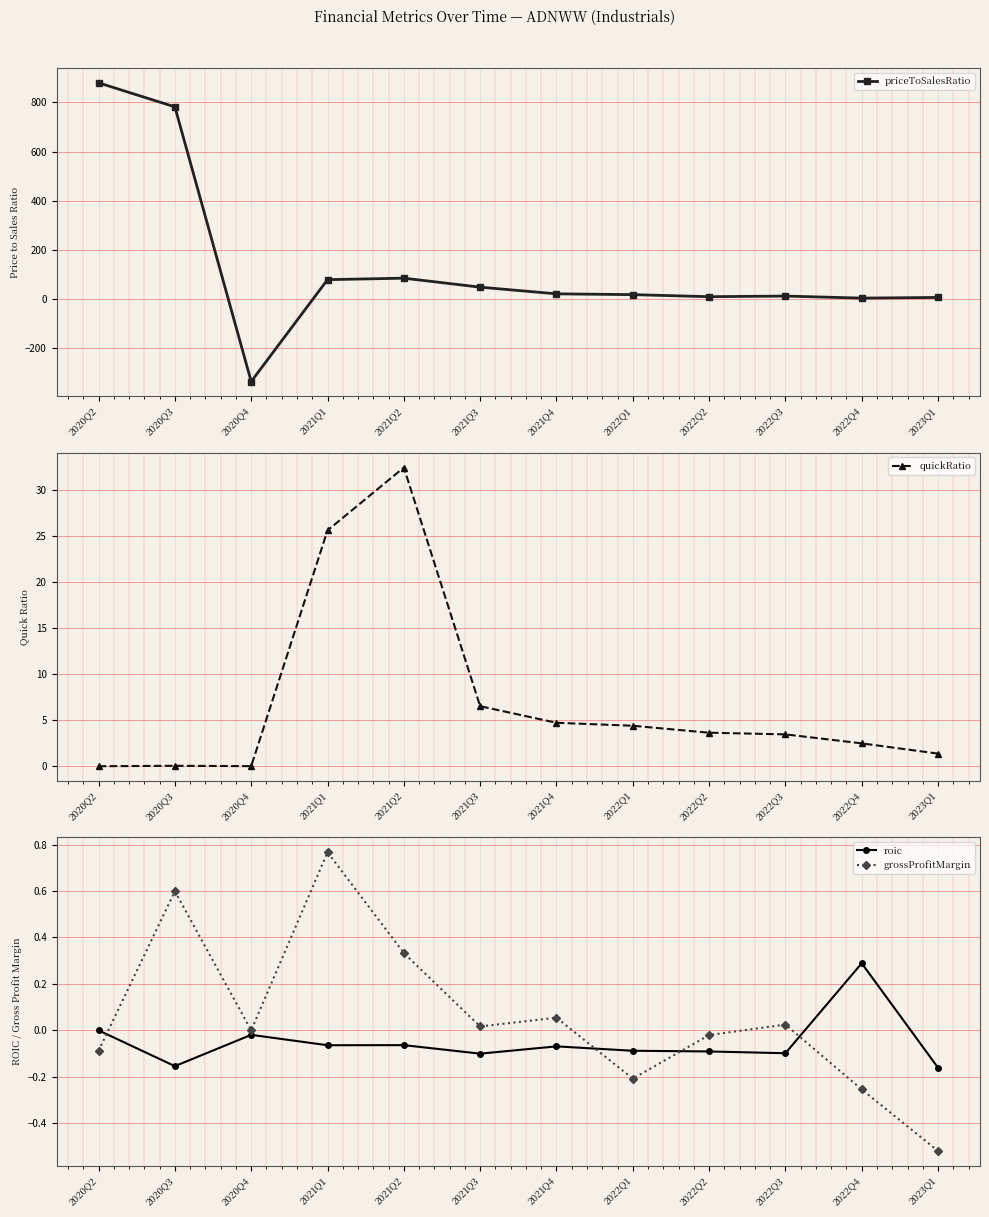

What is the difference between the quickRatio values at 2023Q1 and 2021Q4?

3.3